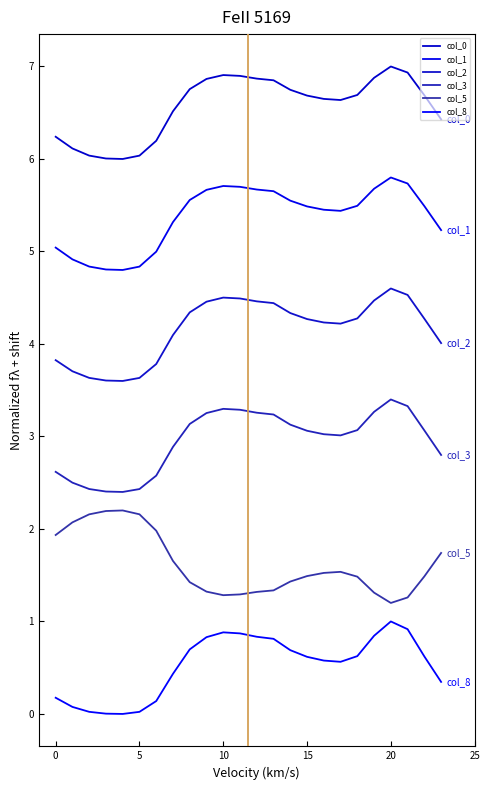

How many lines are shown in the chart?

6